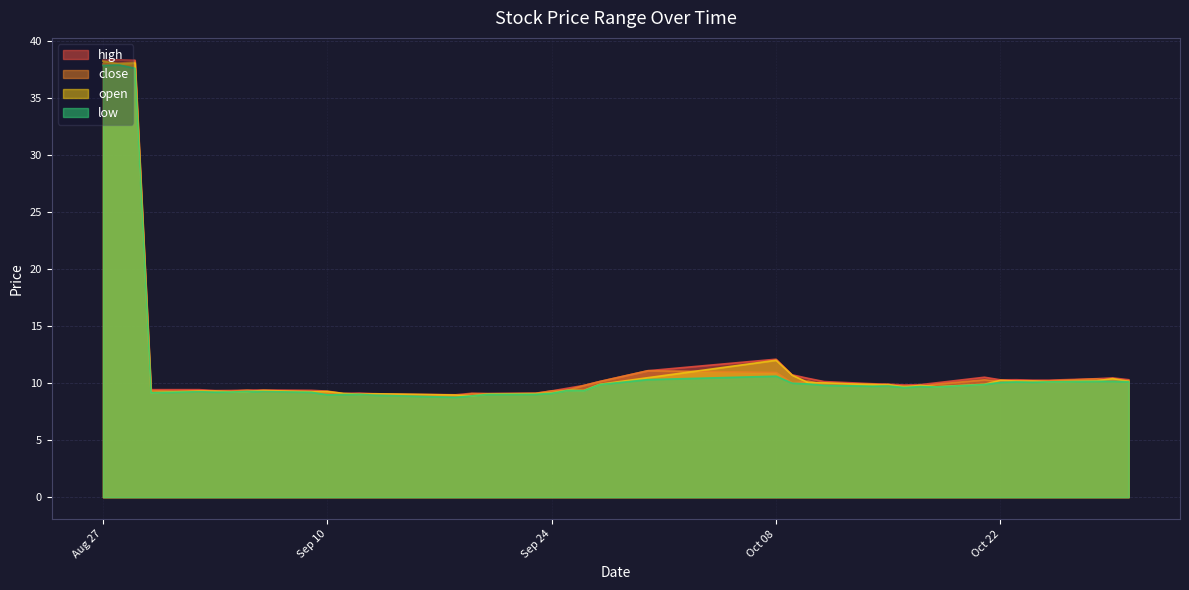

What is the label of the 24th point from the right?

2024-09-20